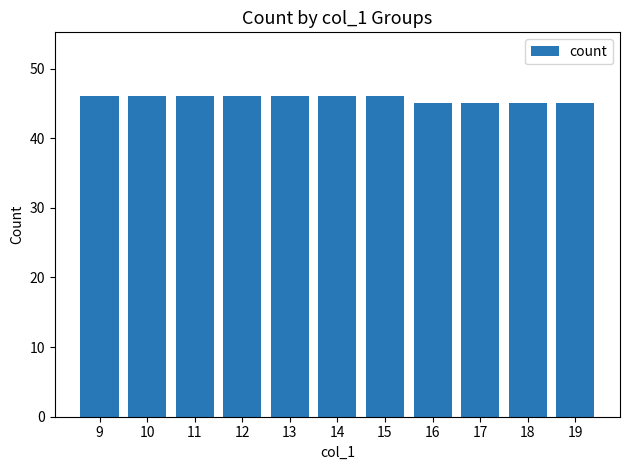

Reading left to right, what are all the values shown in this chart?

9=46	10=46	11=46	12=46	13=46	14=46	15=46	16=45	17=45	18=45	19=45